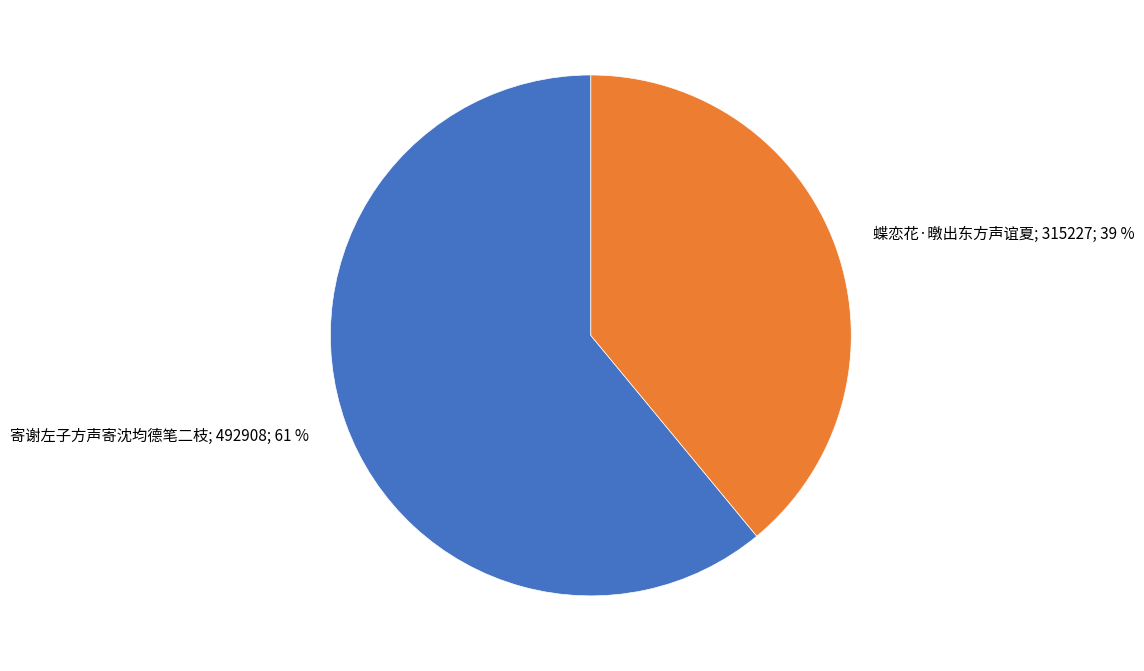

To the nearest percent, what is the difference between the largest and smallest slice percentages?

22%